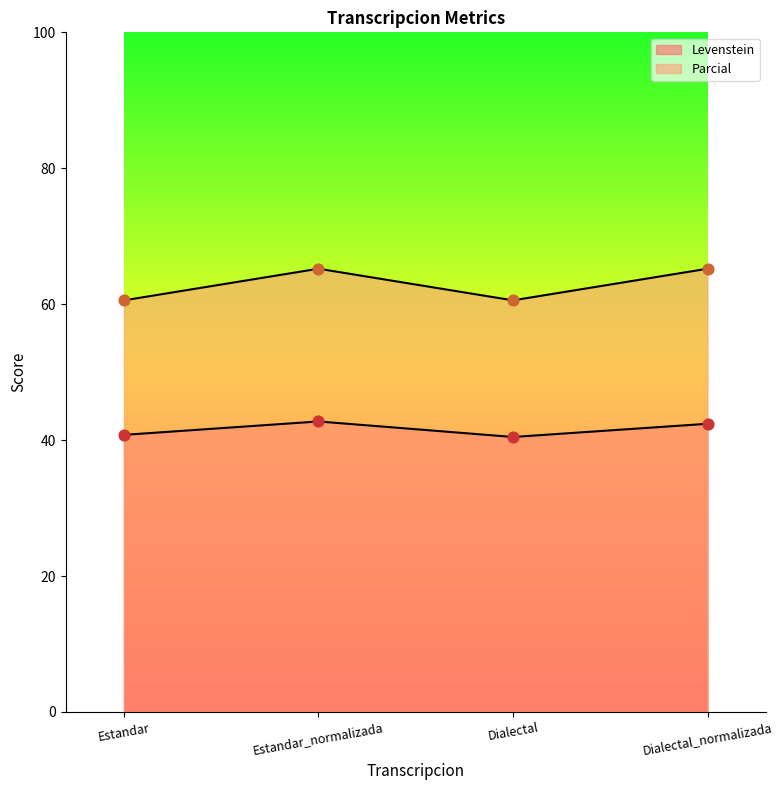

Which series has the largest Y range (max minus min)?

Parcial